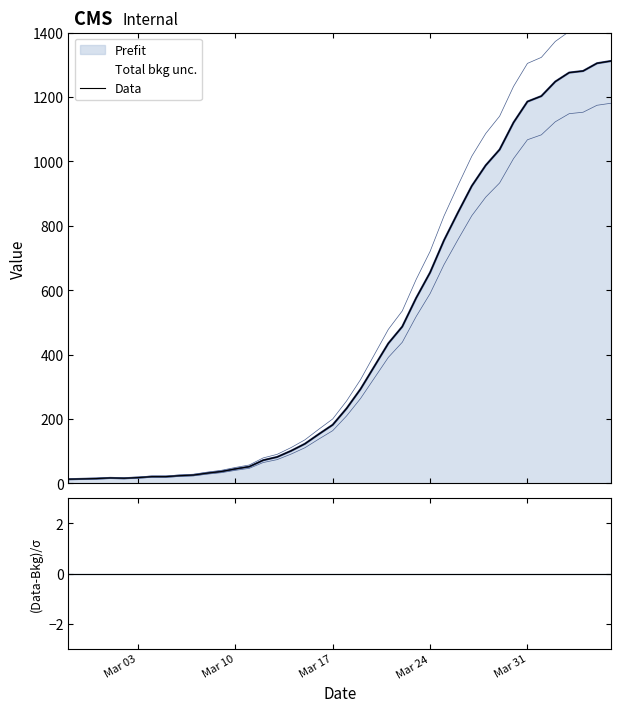

At which label is the value closest to 662?

Mar 24